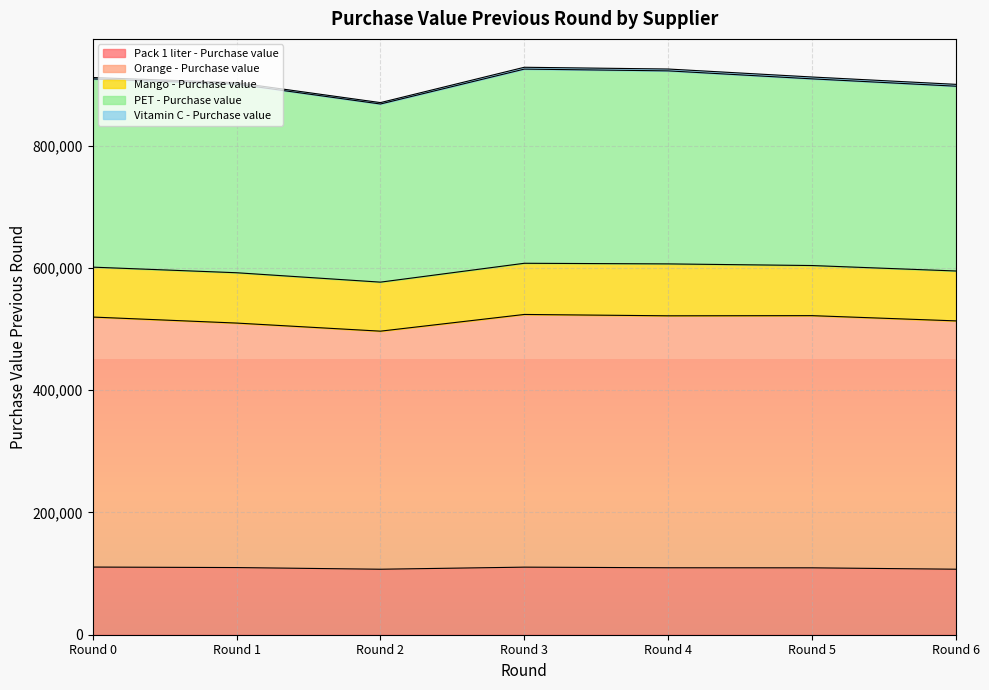

Where is the first local maximum for Vitamin C - Purchase value?

Round 1